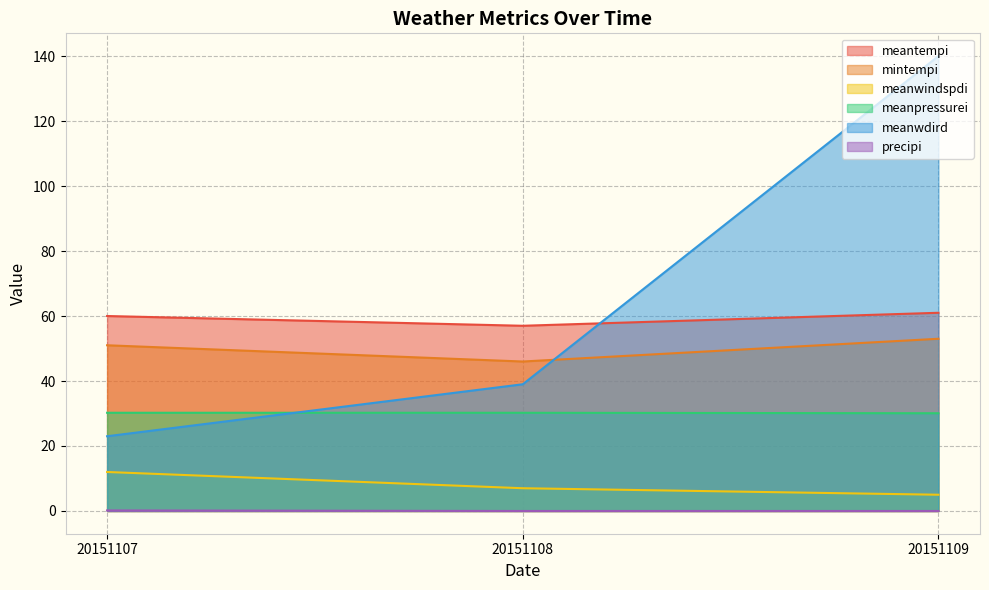

What is the sum of the mintempi values at 20151109 and 20151107?

104.0